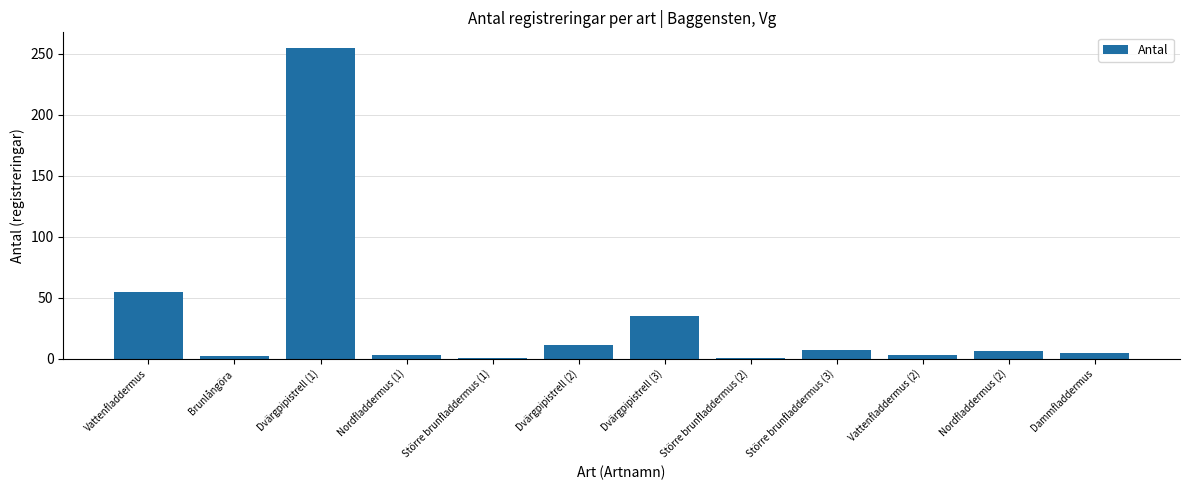

At which category does the chart reach its peak across all series?

Dvärgpipistrell (1)